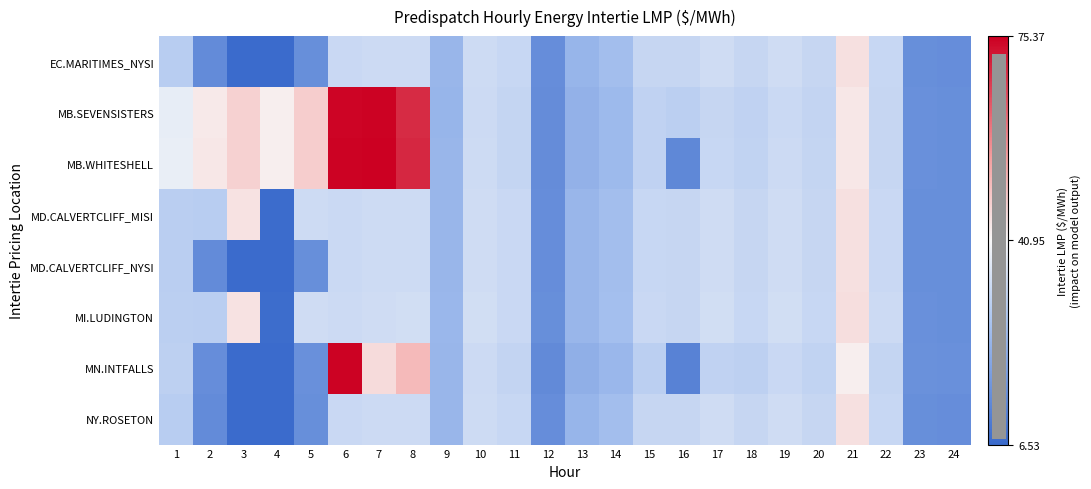

What is the total value across all series at 10?

268.7